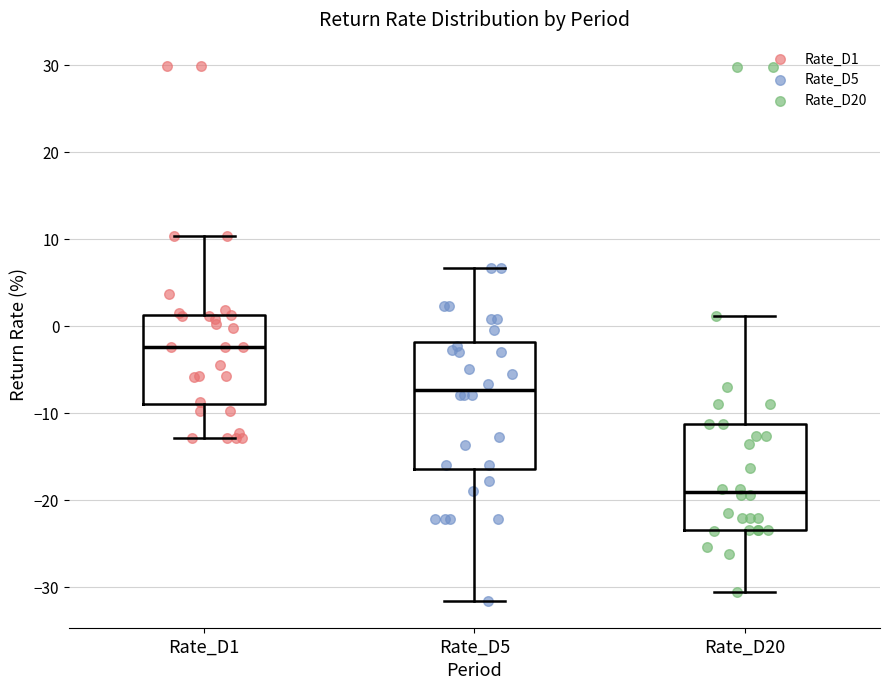

Reading left to right, read every box against the y-axis: the position of its median line, the range the box covers, and the ends of its whiskers. The values are not printed on the chart, so give them approximately, as read against the axis.

Rate_D1: median -2, box -9 to 1, whiskers -13 to 10
Rate_D5: median -7, box -17 to -2, whiskers -32 to 7
Rate_D20: median -19, box -23 to -11, whiskers -31 to 1